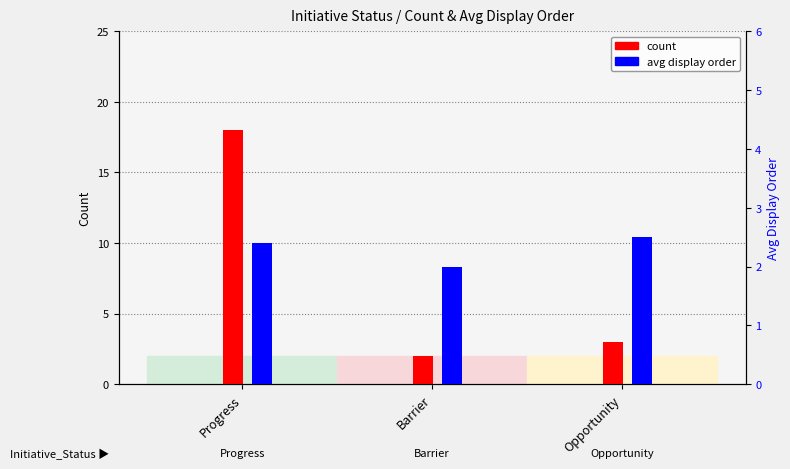

What is the label of the 3rd bar from the right?

Progress